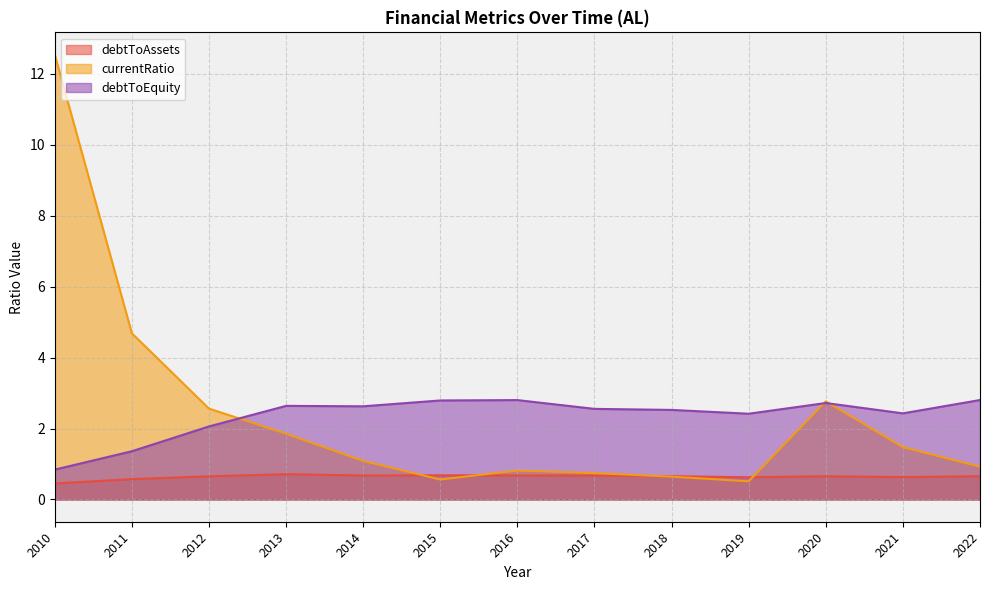

Which series has the largest total across all categories?

currentRatio